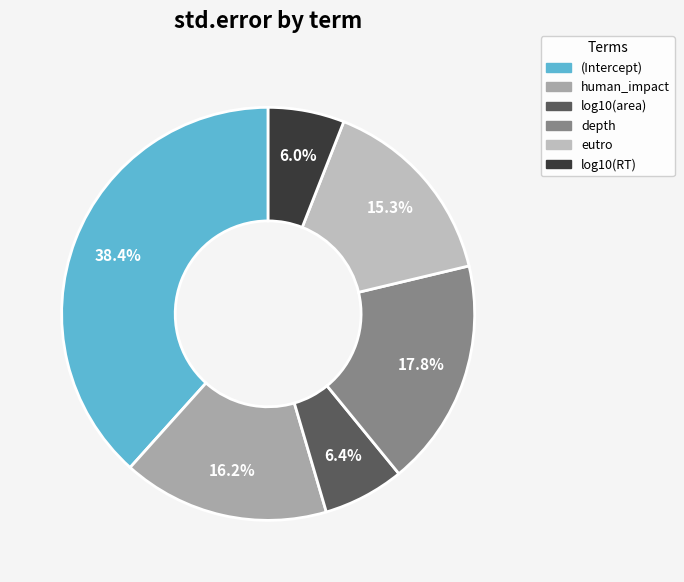

How many segments does this pie chart have?

6